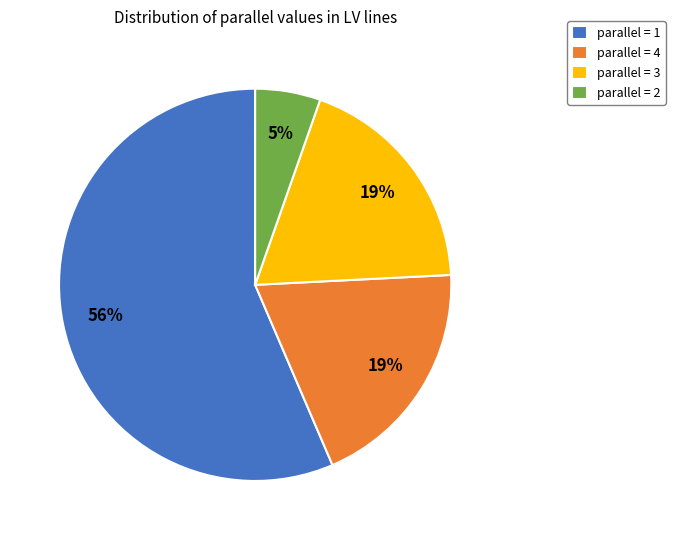

To the nearest percent, what is the combined percentage of parallel = 4 and parallel = 3?

38%